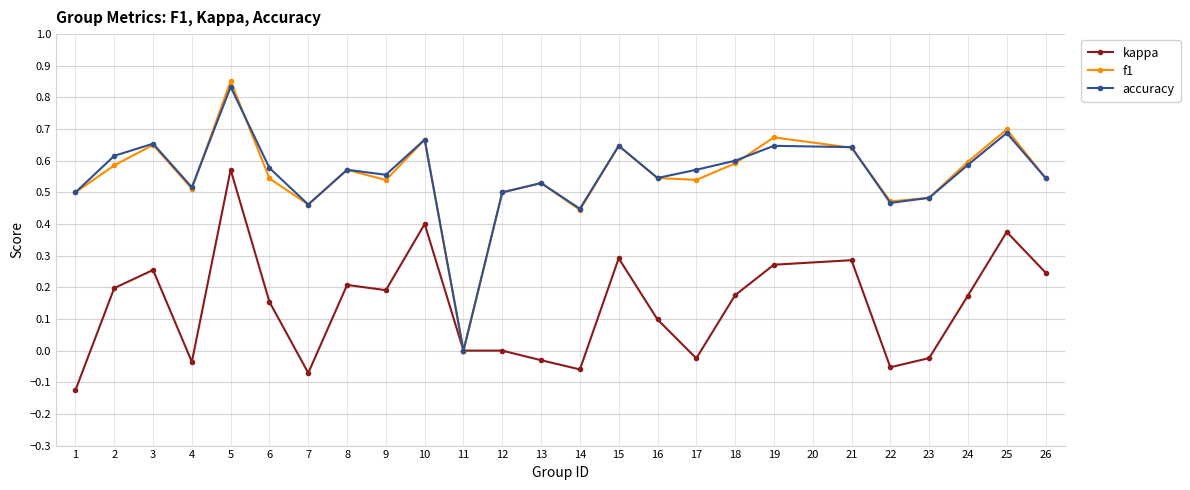

How many lines are shown in the chart?

3